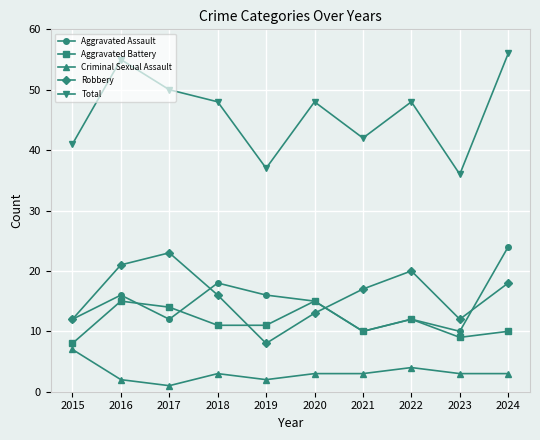

Reading left to right, what are all the values shown in this chart?

Aggravated Assault: 2015=12	2016=16	2017=12	2018=18	2019=16	2020=15	2021=10	2022=12	2023=10	2024=24
Aggravated Battery: 2015=8	2016=15	2017=14	2018=11	2019=11	2020=15	2021=10	2022=12	2023=9	2024=10
Criminal Sexual Assault: 2015=7	2016=2	2017=1	2018=3	2019=2	2020=3	2021=3	2022=4	2023=3	2024=3
Robbery: 2015=12	2016=21	2017=23	2018=16	2019=8	2020=13	2021=17	2022=20	2023=12	2024=18
Total: 2015=41	2016=55	2017=50	2018=48	2019=37	2020=48	2021=42	2022=48	2023=36	2024=56